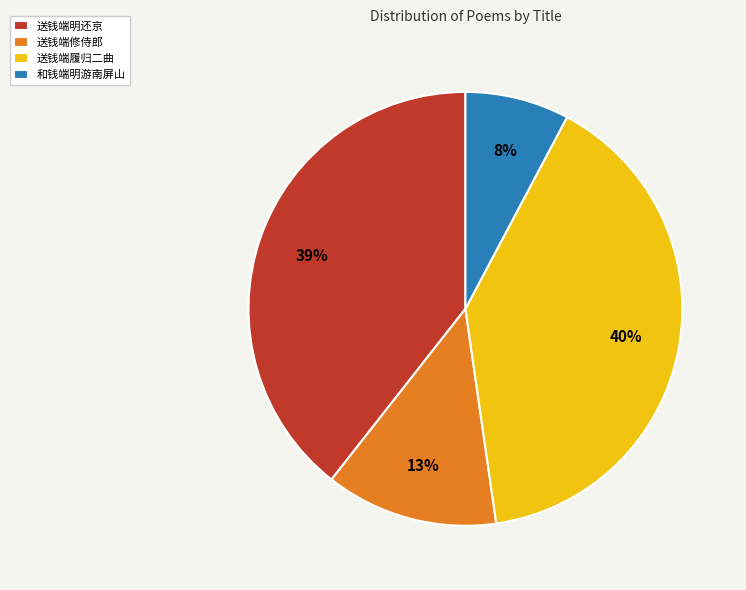

How many slices are in this pie chart?

4